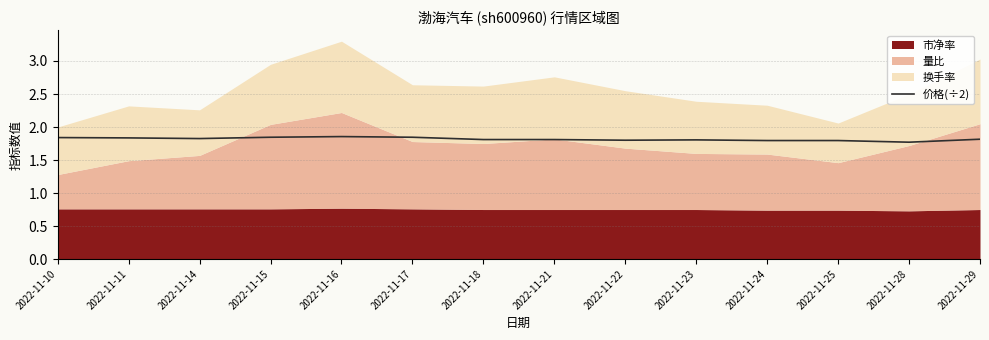

True or false: 价格(÷2) has a value of 1.8 at 2022-11-28.

True